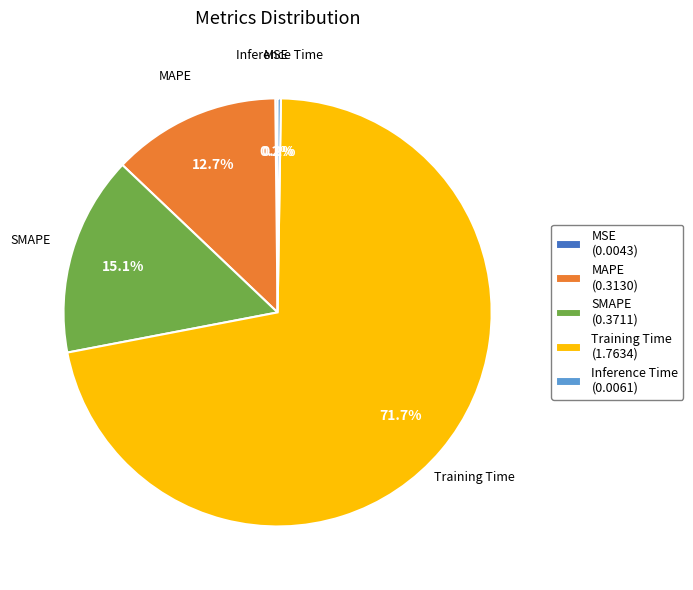

How much of the chart is everything except MAPE?

87.3%